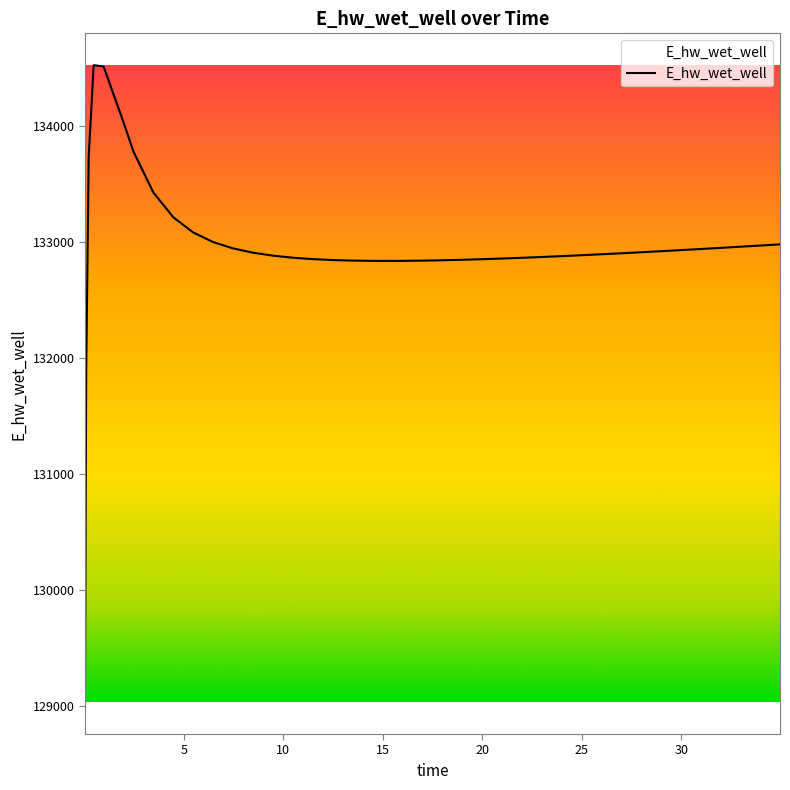

What is the difference between the maximum and minimum values?

5495.1